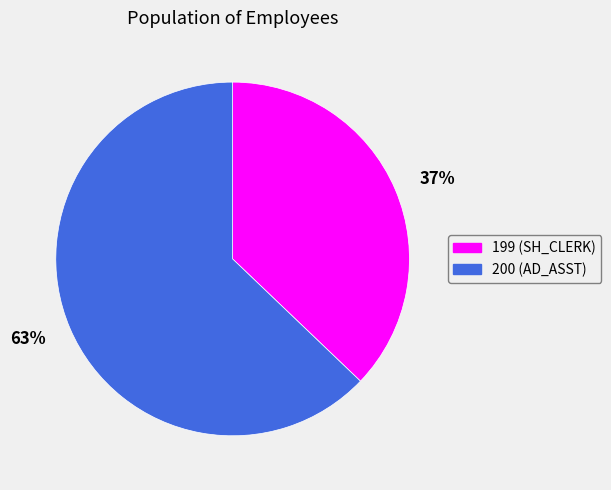

True or false: 199 accounts for 37% of the total.

True